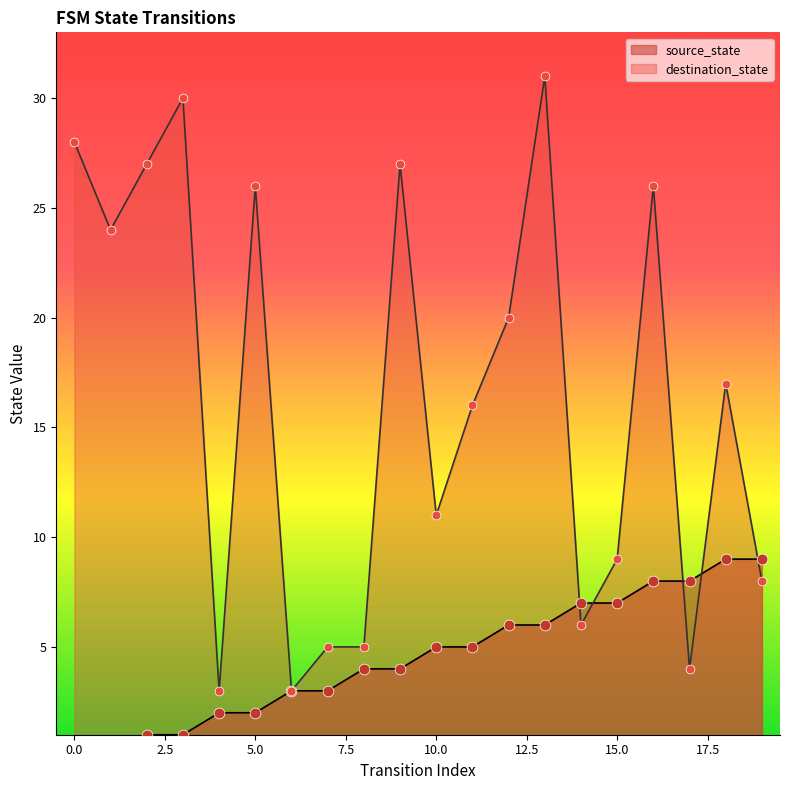

Which series has the largest total across all categories?

destination_state